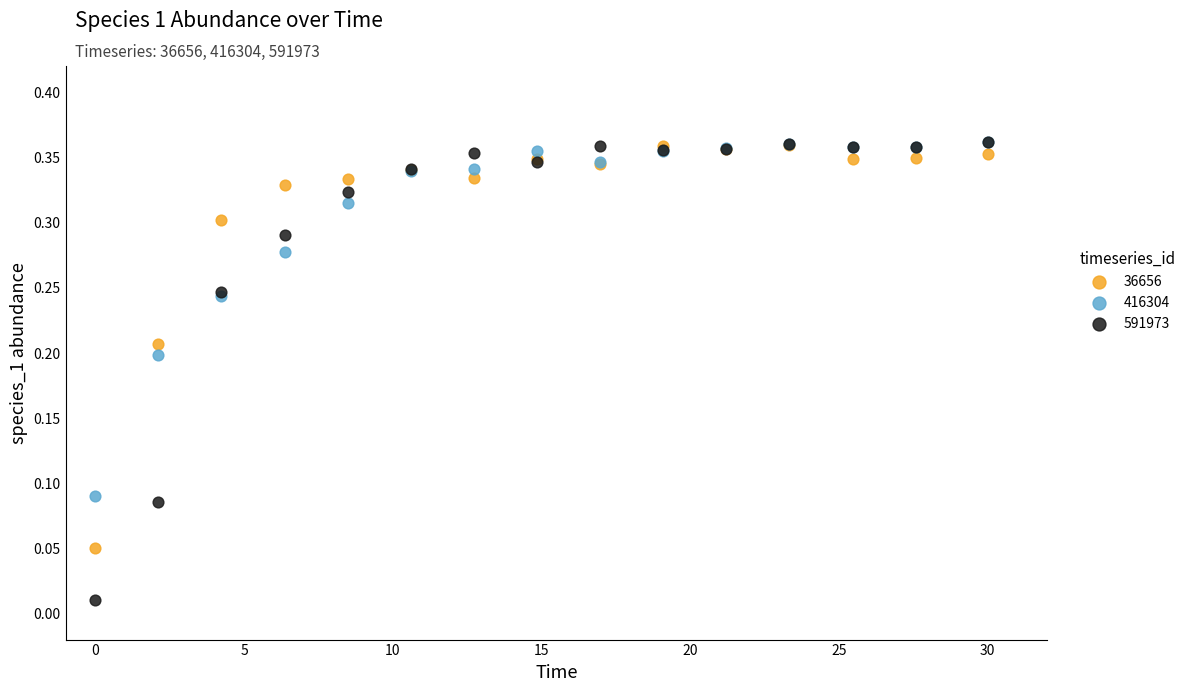

What are all the series names shown in the legend?

36656, 416304, 591973